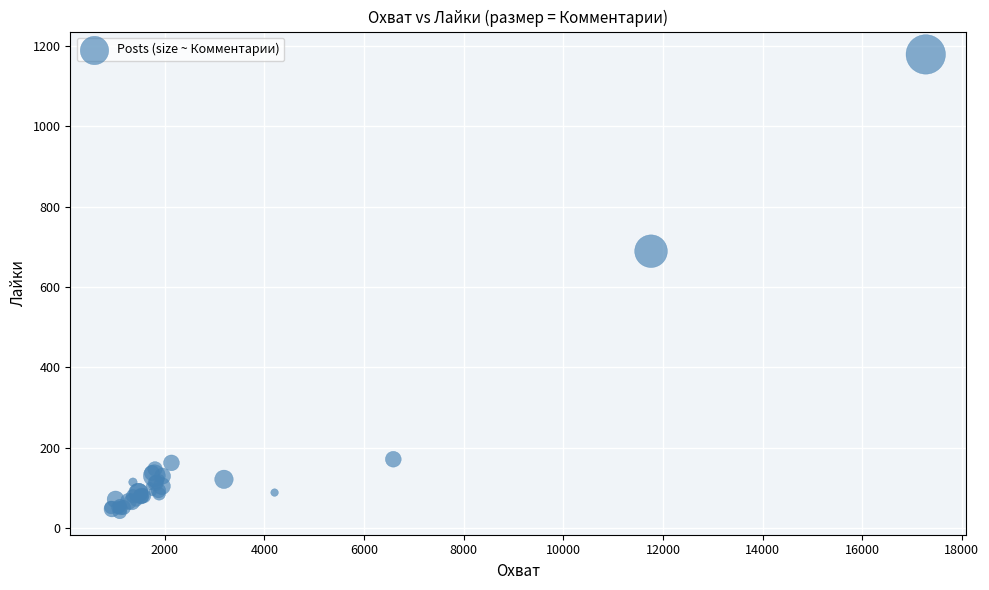

What Y value in the scatter plot is closest to 609?

689